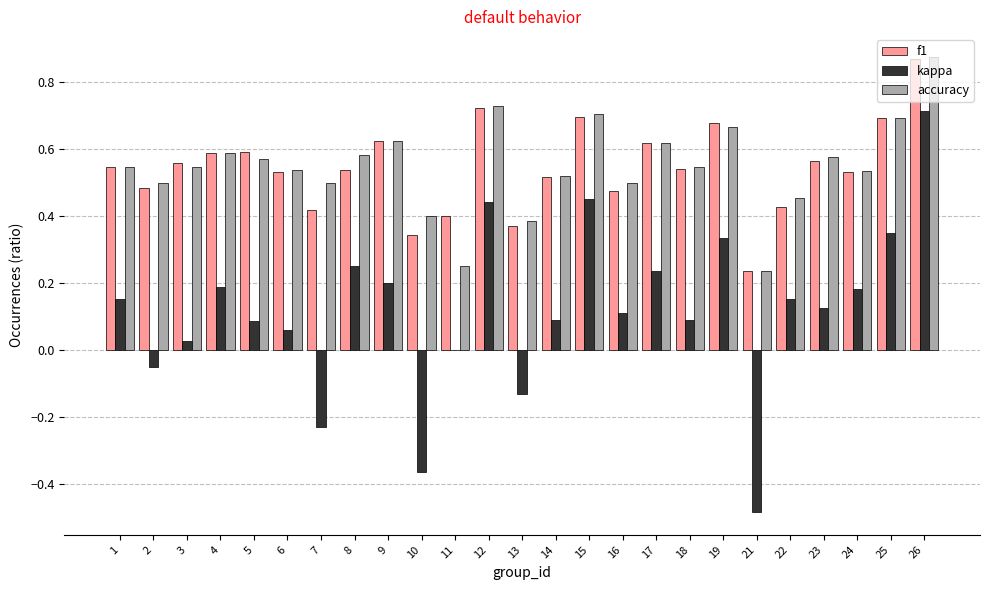

What is the sum of all f1 values?

13.6